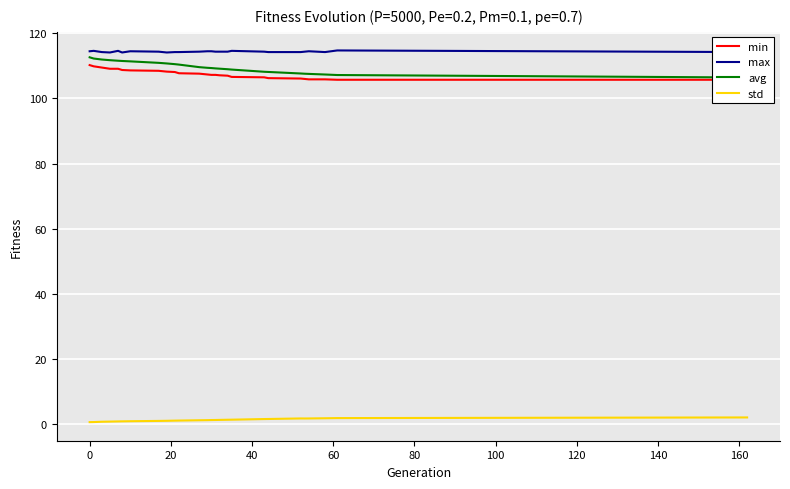

True or false: std and max intersect in this chart.

False